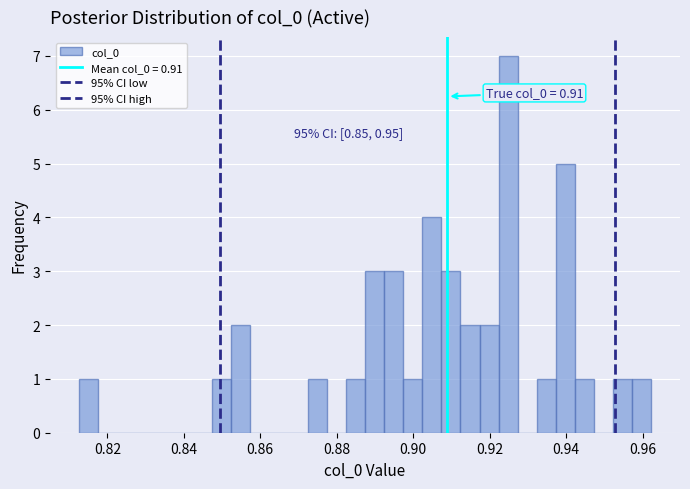

Around what value on the x-axis is the tallest bar? Give the approximate position of its centre, as read against the axis.

0.924